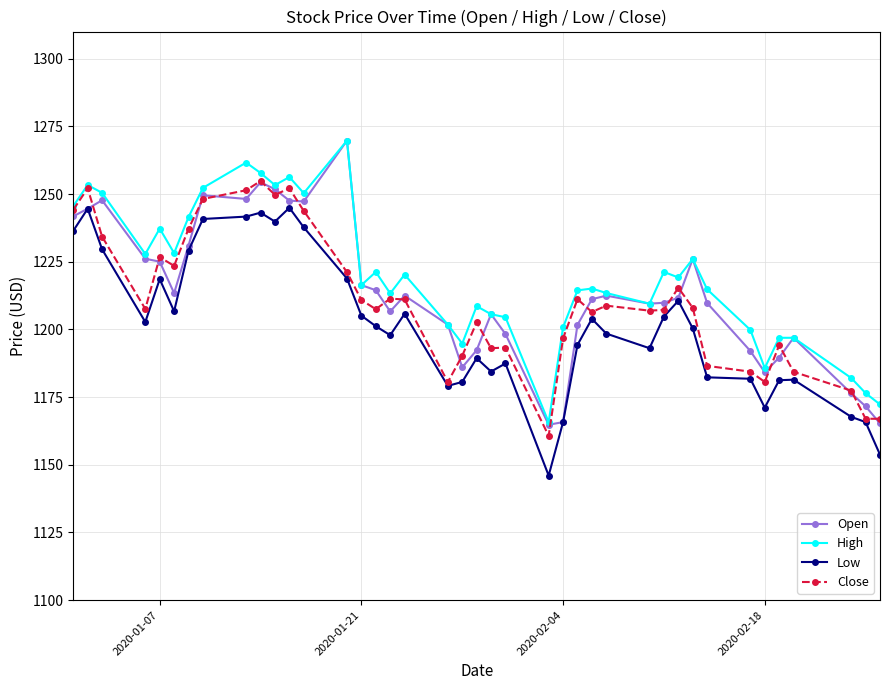

What is the lowest value of the Low series?

1146.0